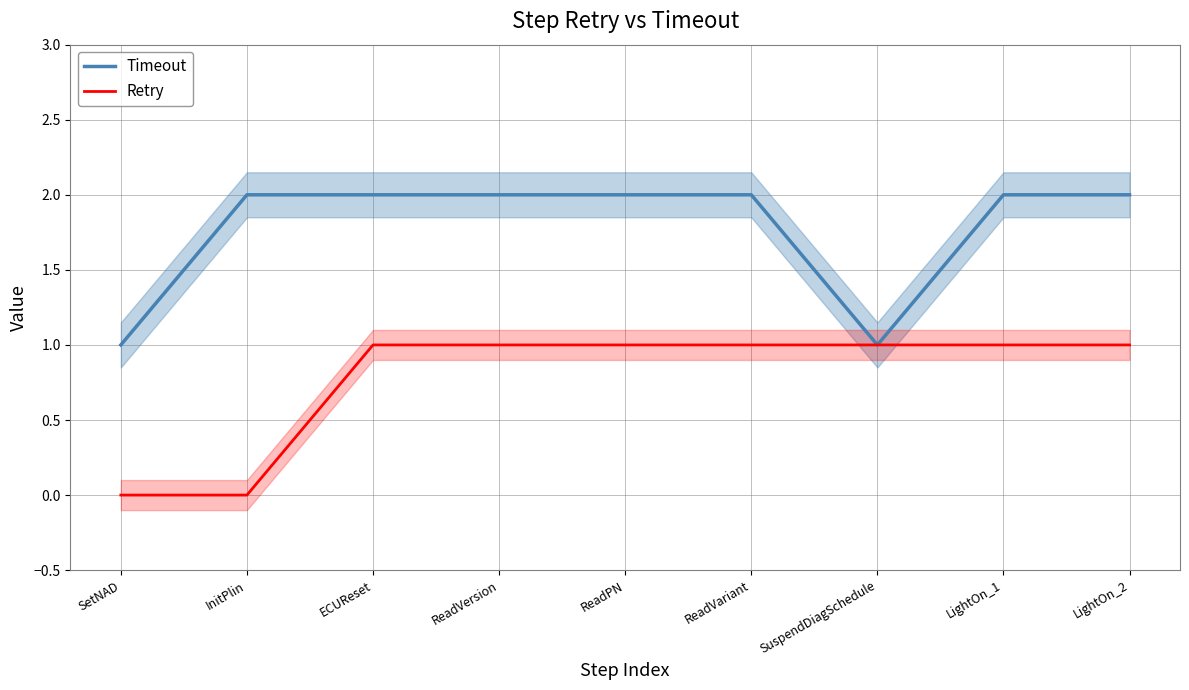

Reading right to left, extract all data points from this chart.

Timeout: LightOn_2=2	LightOn_1=2	SuspendDiagSchedule=1	ReadVariant=2	ReadPN=2	ReadVersion=2	ECUReset=2	InitPlin=2	SetNAD=1
Retry: LightOn_2=1	LightOn_1=1	SuspendDiagSchedule=1	ReadVariant=1	ReadPN=1	ReadVersion=1	ECUReset=1	InitPlin=0	SetNAD=0